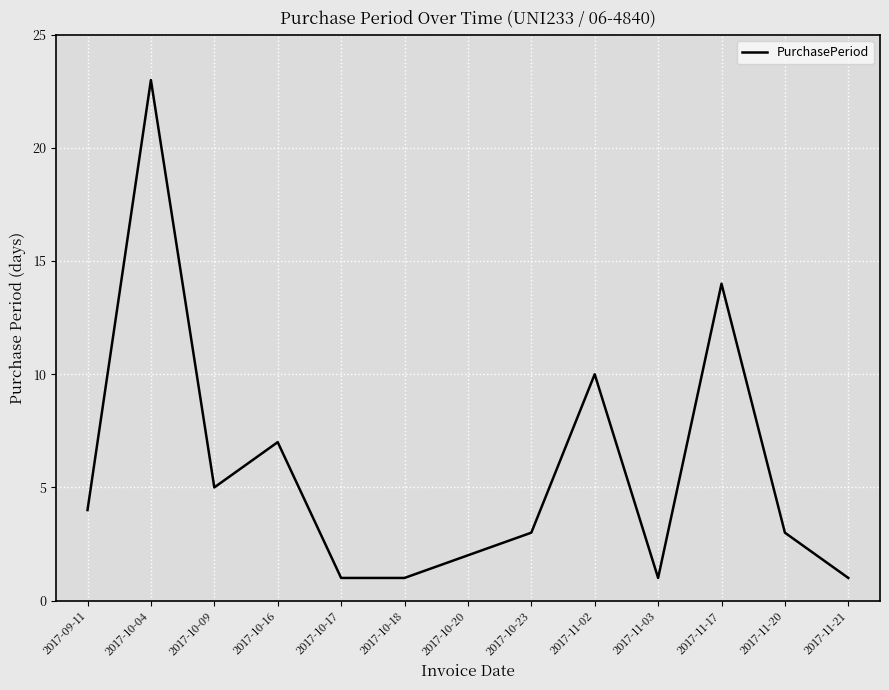

Which has a higher value, 2017-10-18 or 2017-10-23?

2017-10-23